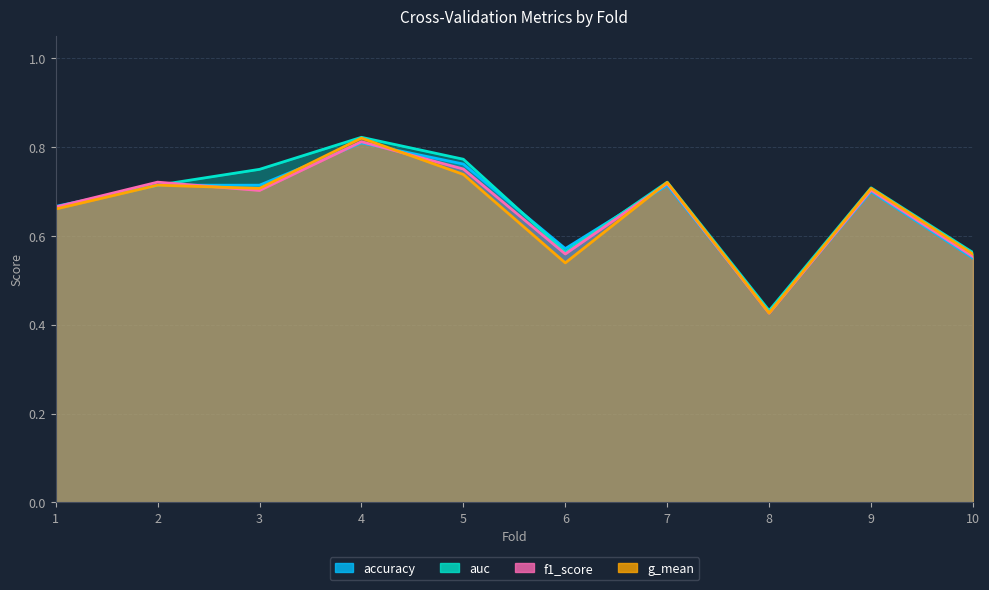

Where is f1_score nearest to the value 0?

8